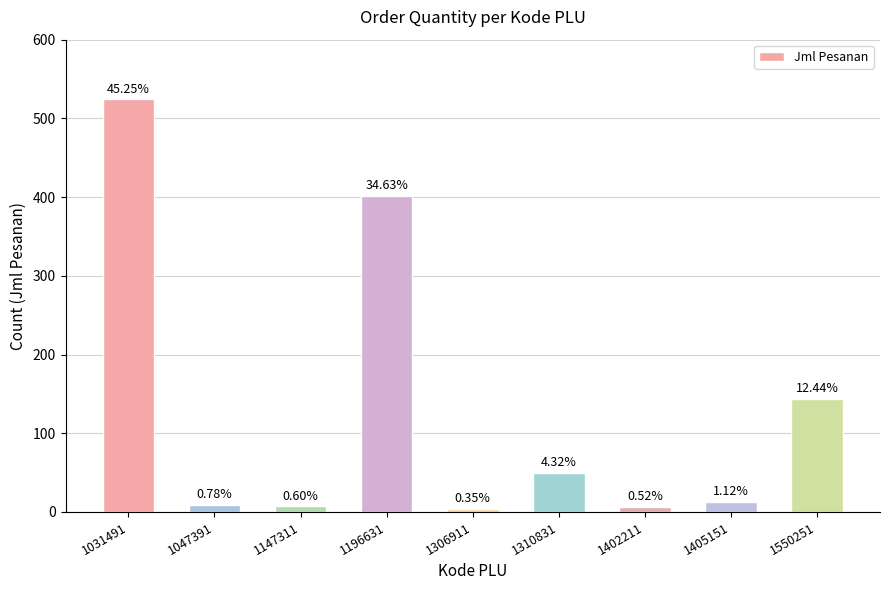

How many bars are there in total?

9